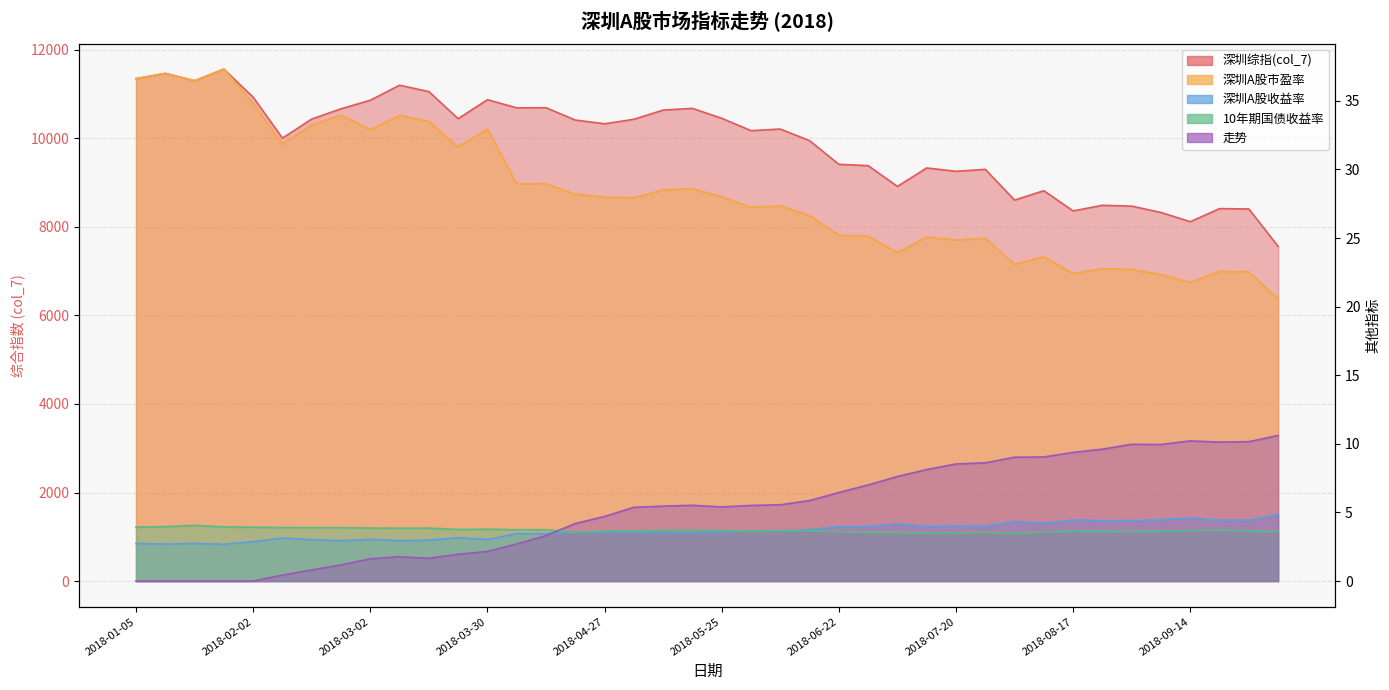

What is the sum of all col_7 values?

395797.9